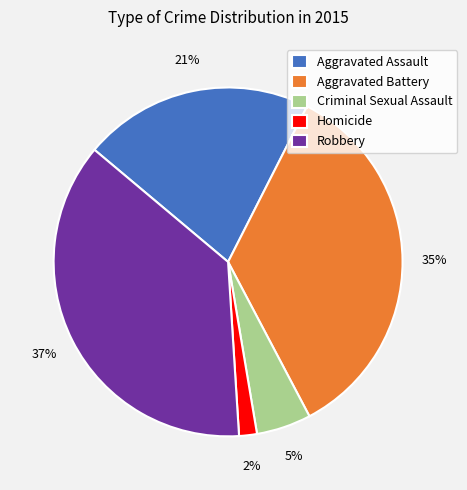

How many segments does this pie chart have?

5